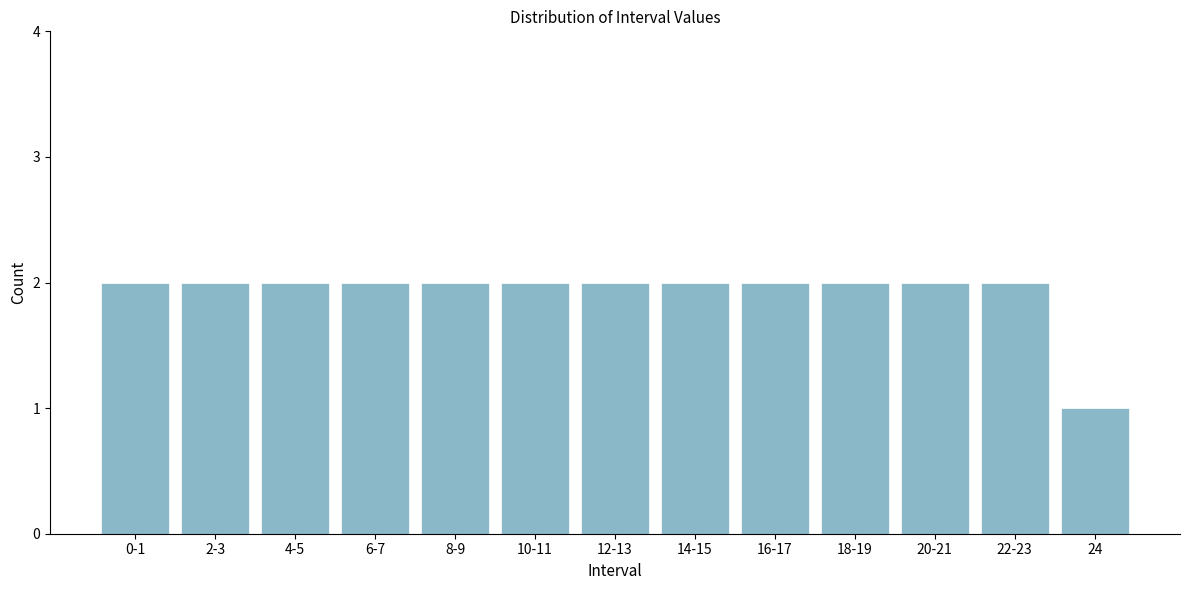

Reading left to right, what are all the values shown in this chart?

2	2	2	2	2	2	2	2	2	2	2	2	1